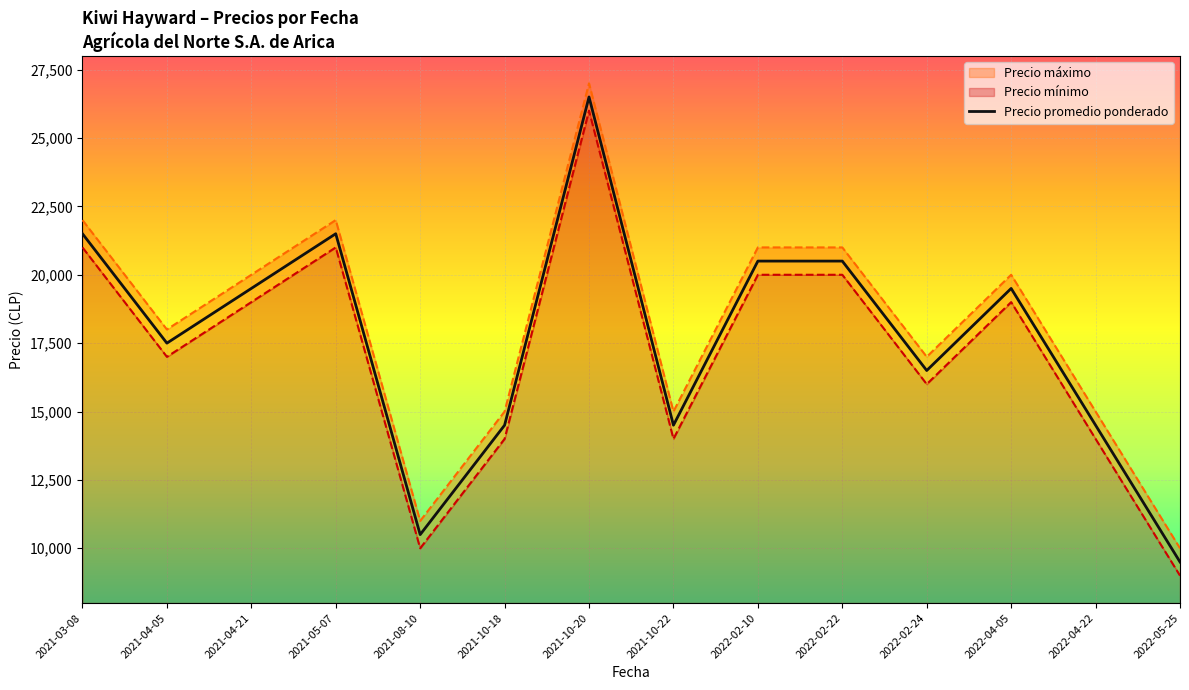

At which label does Precio promedio ponderado reach its minimum?

2022-05-25